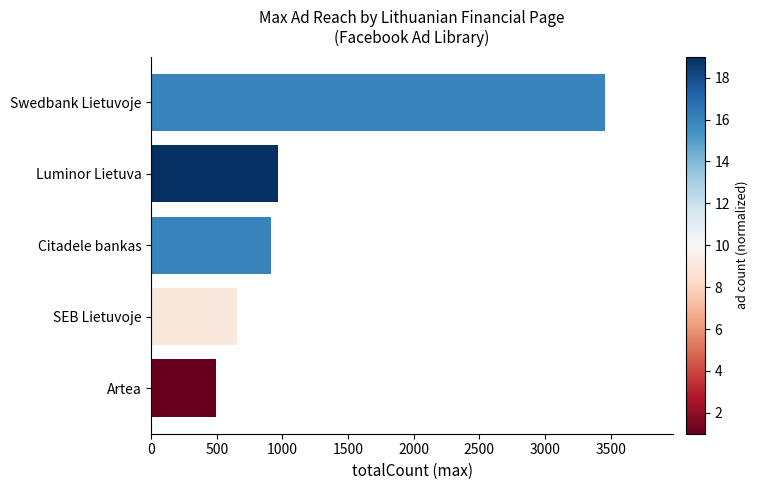

Reading bottom to top, transcribe all the data shown in this chart.

Artea=494	SEB Lietuvoje=653	Citadele bankas=916	Luminor Lietuva=968	Swedbank Lietuvoje=3457